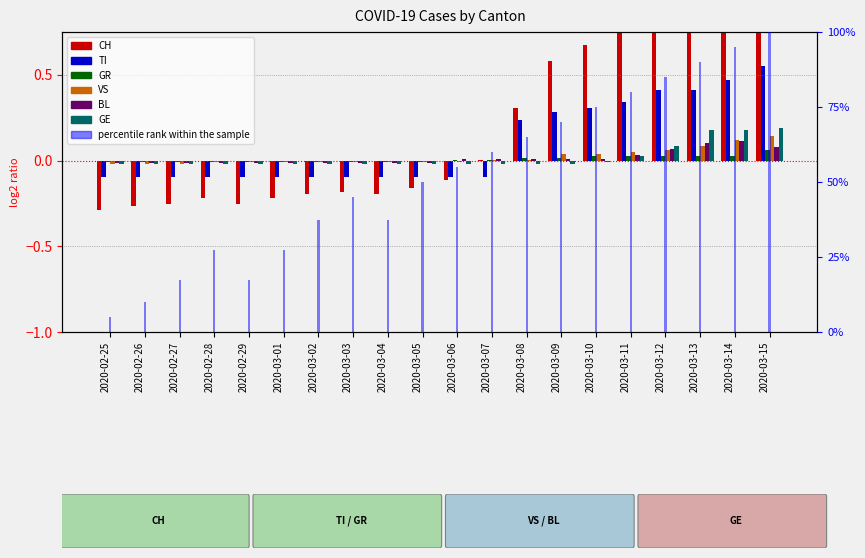

What is the sum of all TI values?

1.9